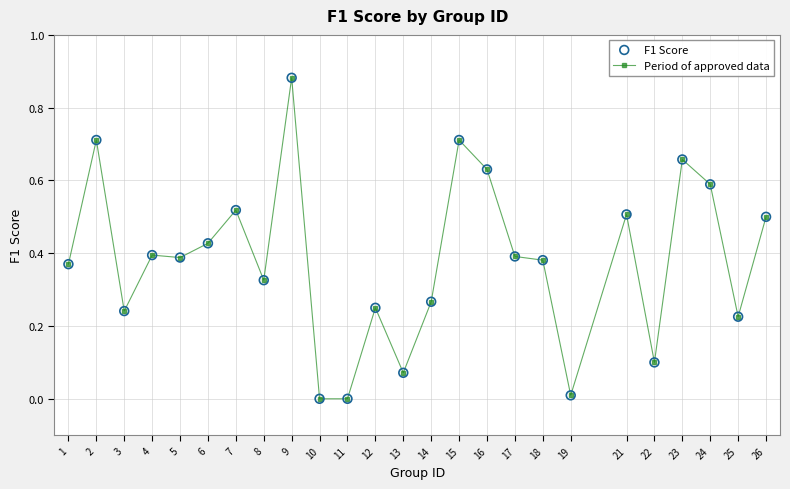

What is the sum of the values at 16 and 7?

1.1